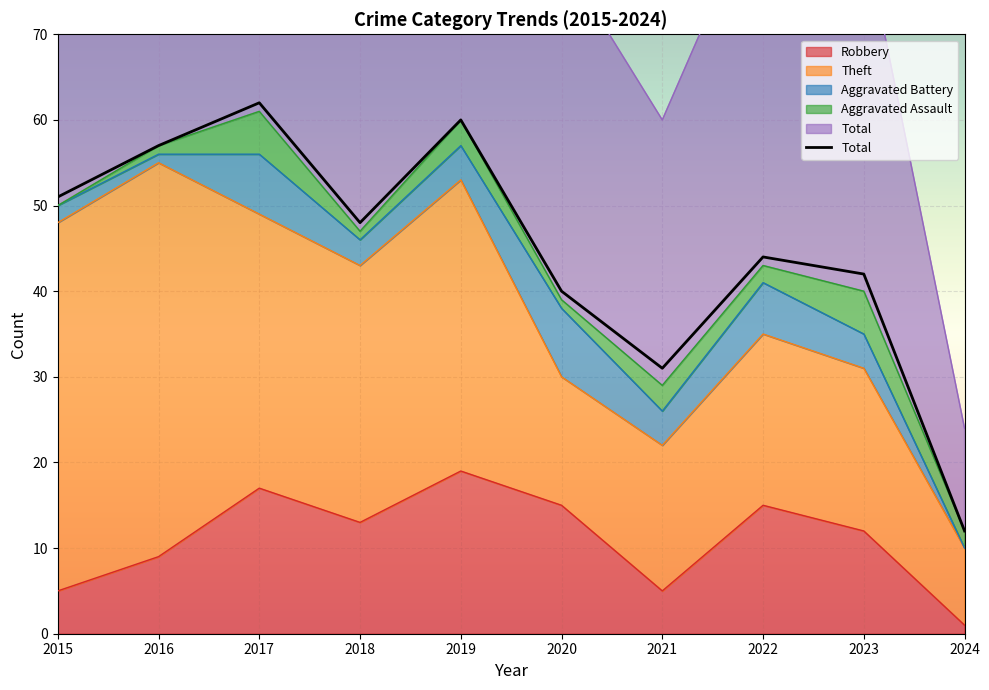

Between 2019 and 2022, which is larger?

2019